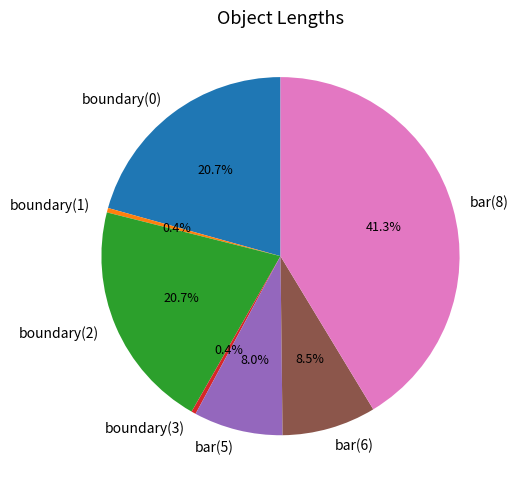

How many slices are in this pie chart?

7